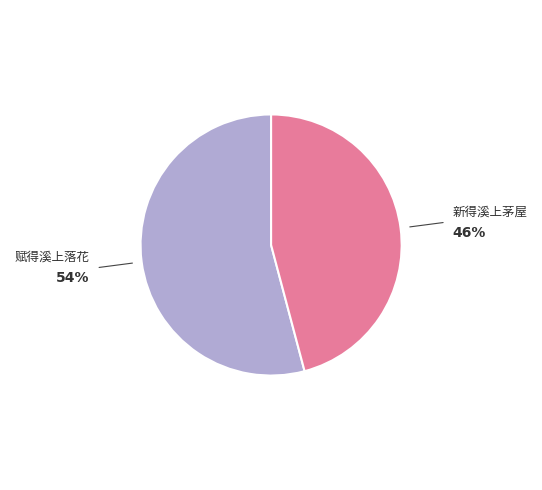

Does any single category account for the majority?

Yes